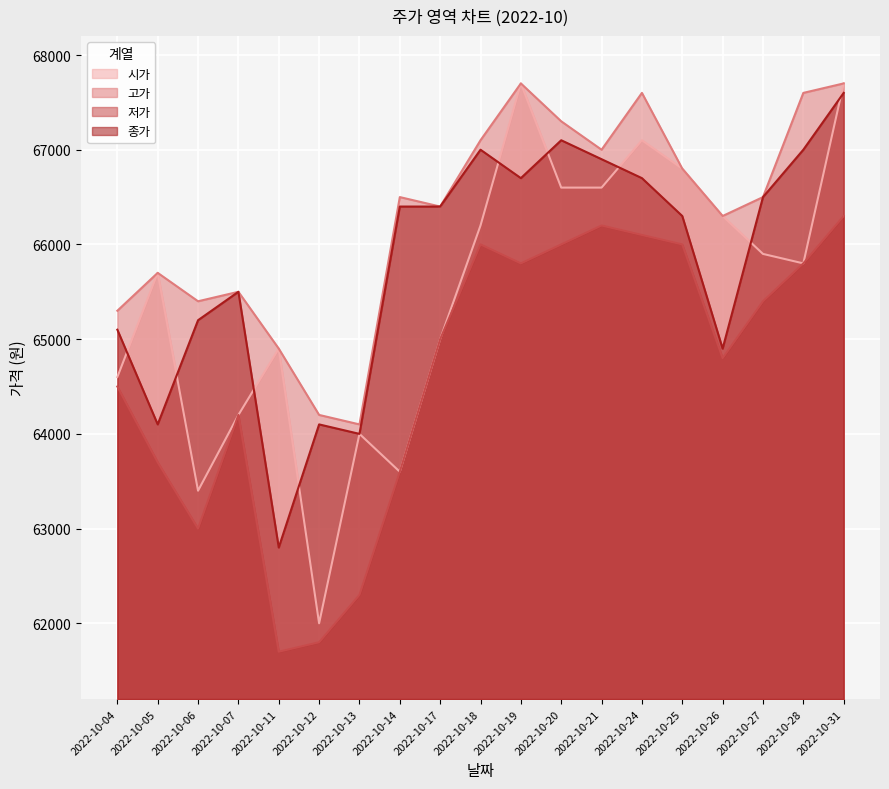

At which category does 종가 reach its first local peak?

2022-10-07